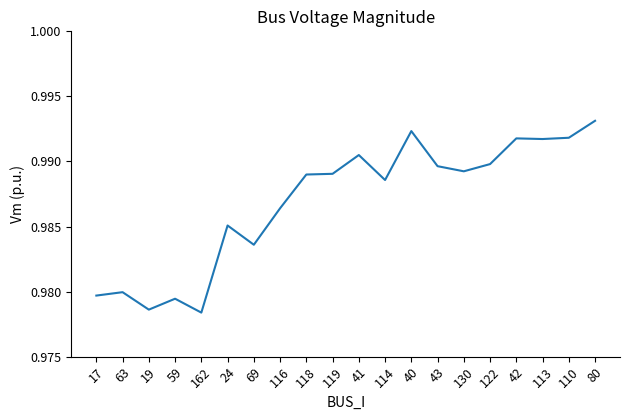

What position from the right is 110?

2